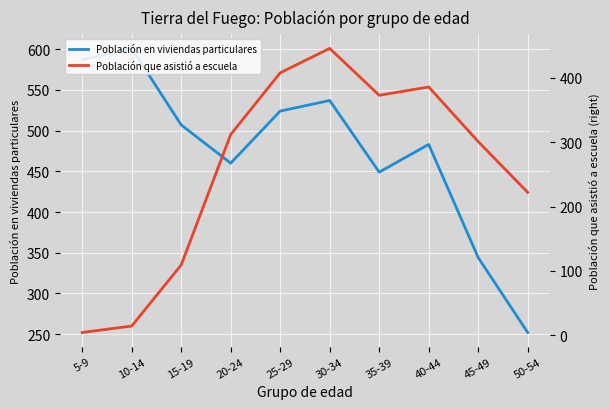

What are all the series names shown in the legend?

Población en viviendas particulares, Población que asistió a escuela